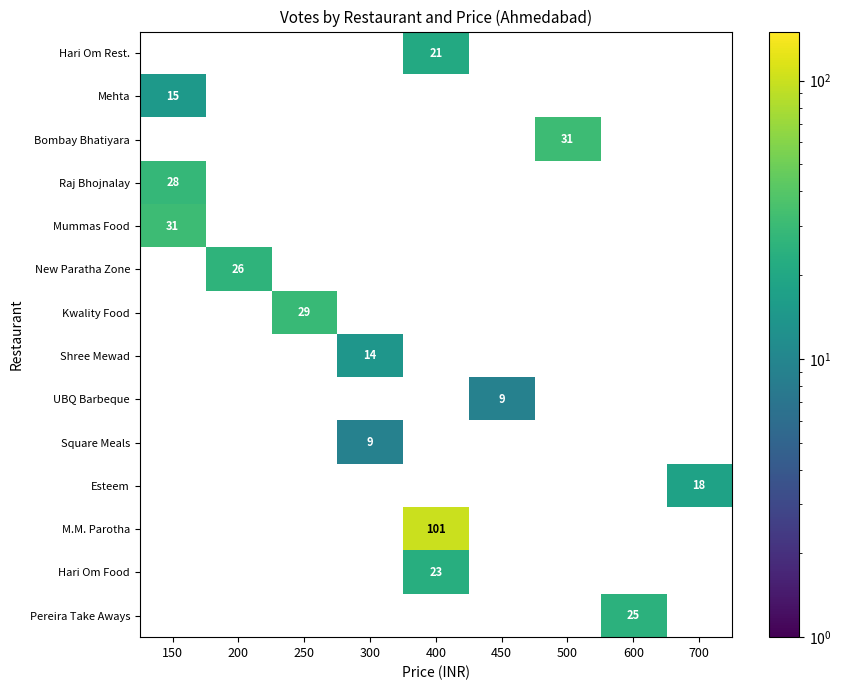

What is the smallest value displayed?

9.0